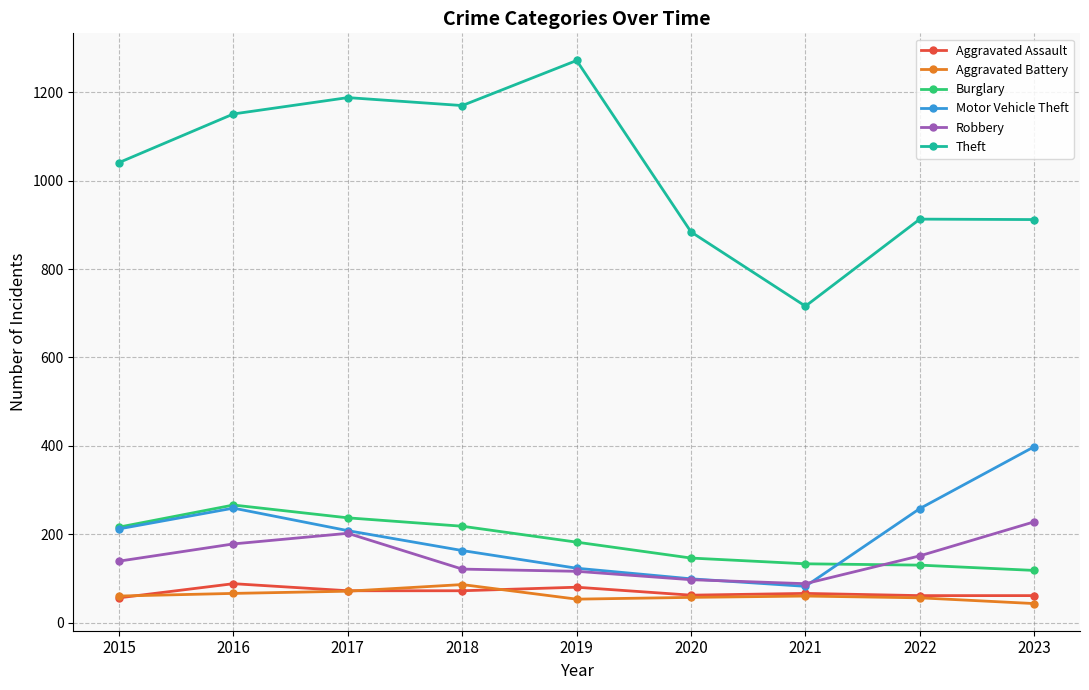

Is the value of Aggravated Battery at 2021 greater than the value of Burglary at 2018?

No